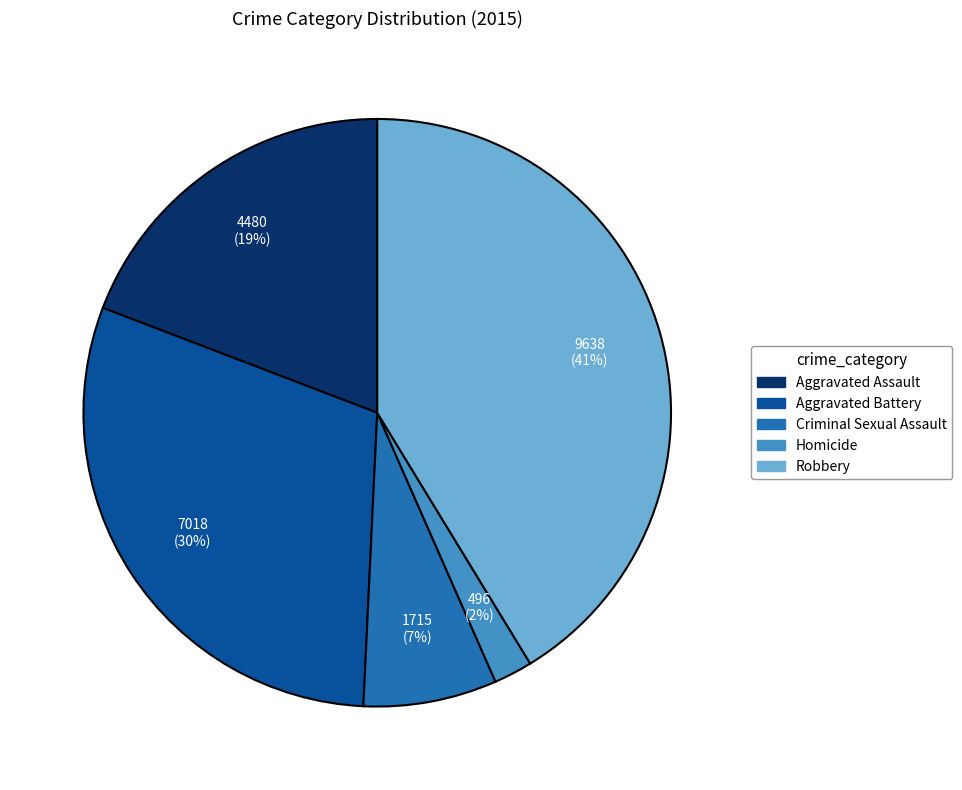

The Aggravated Battery slice represents 30% of the pie. True or false?

True